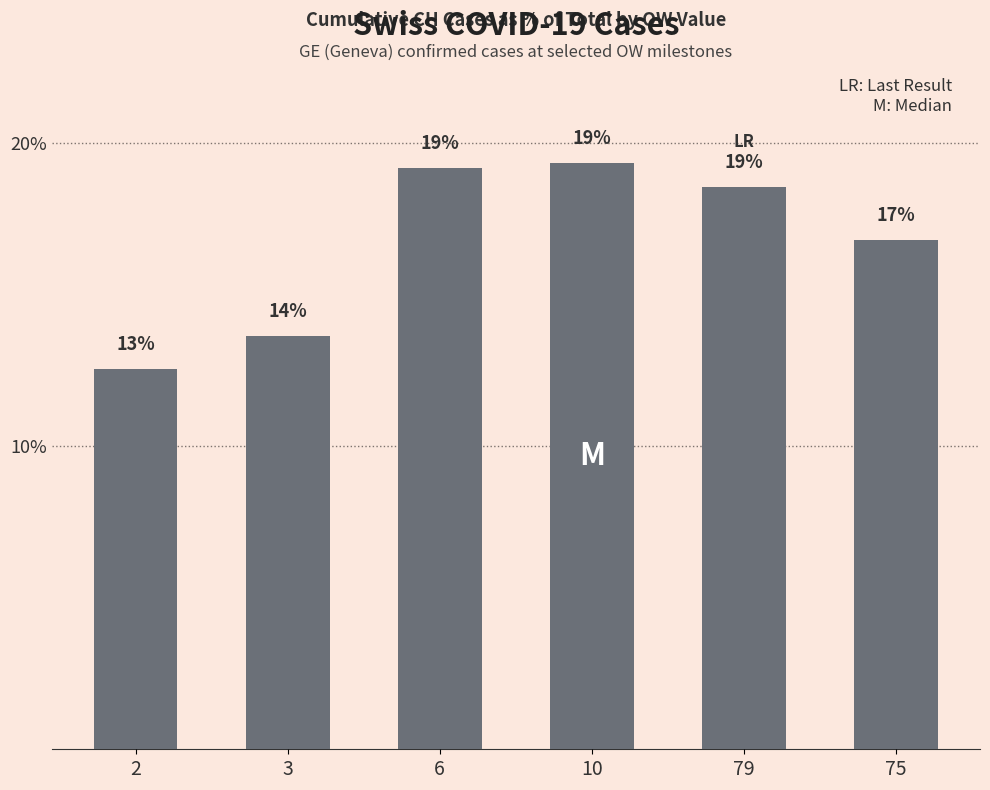

What is the label of the 1st bar from the left?

2